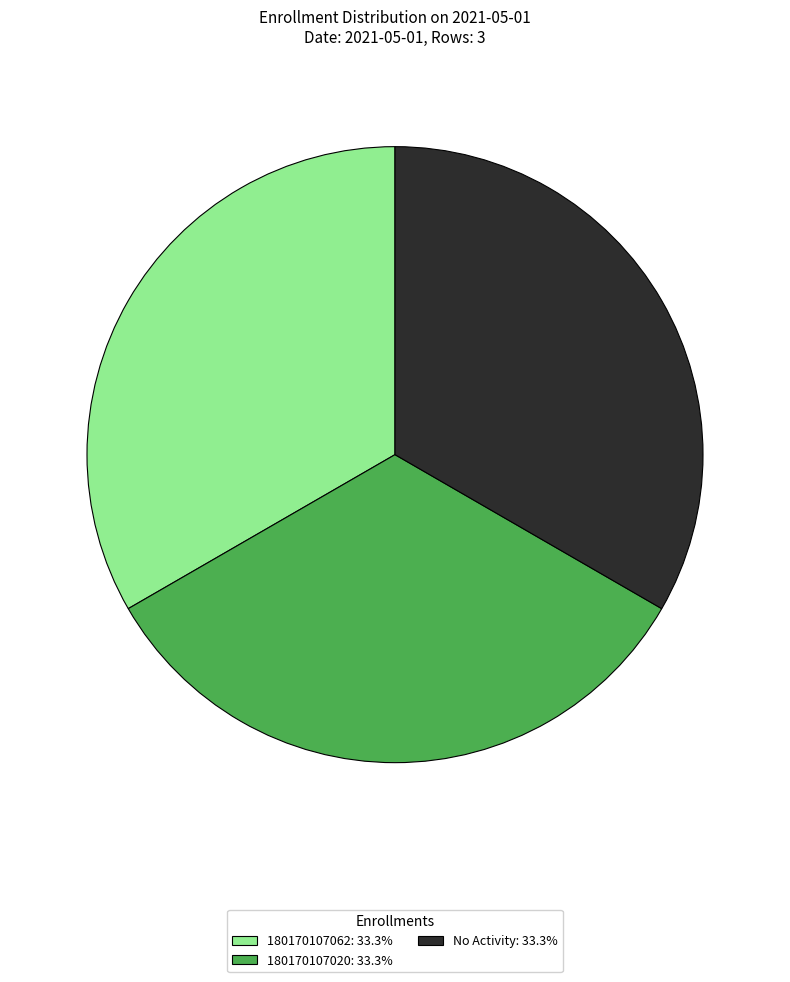

Is the sum of No Activity: 33.3% and 180170107062: 33.3% greater than half?

Yes